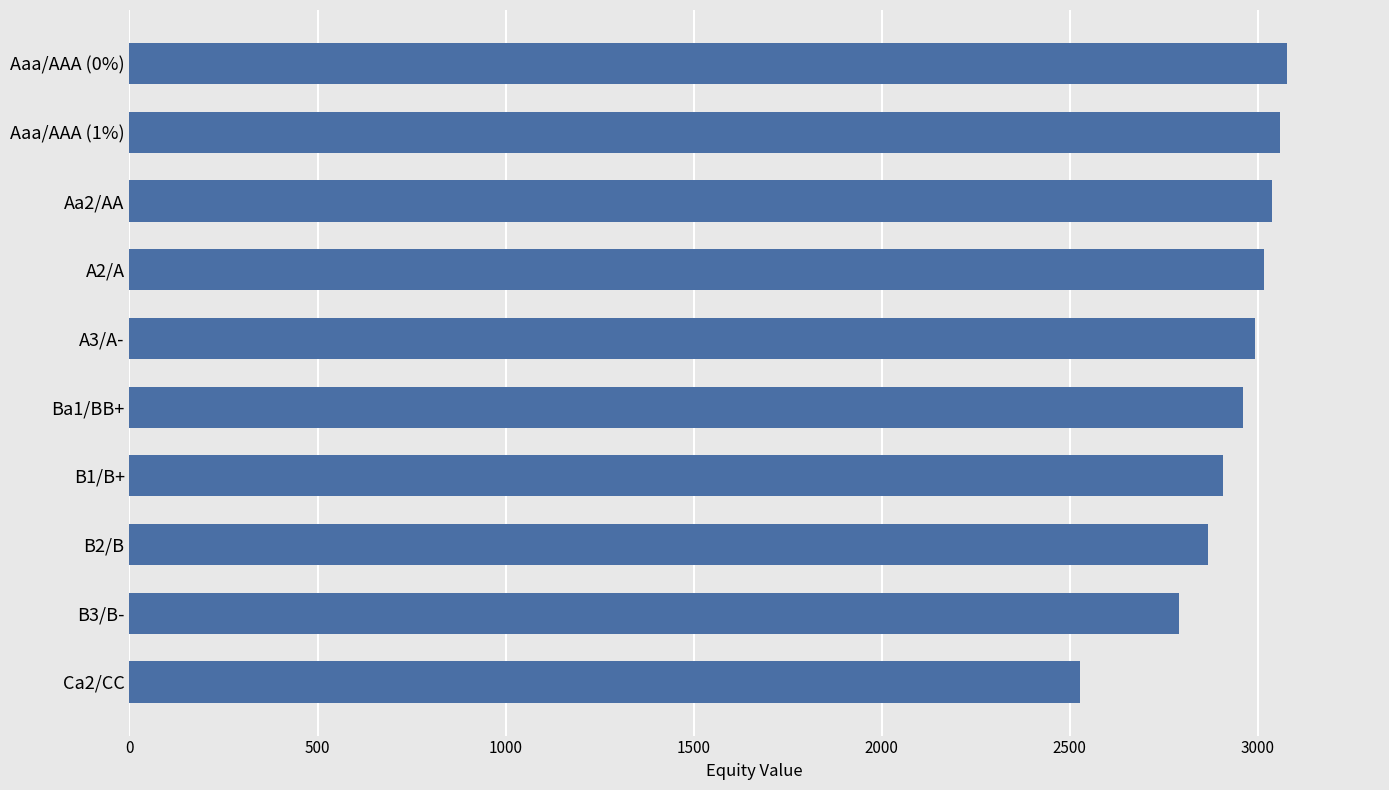

What is the difference between the maximum and minimum values?

552.5